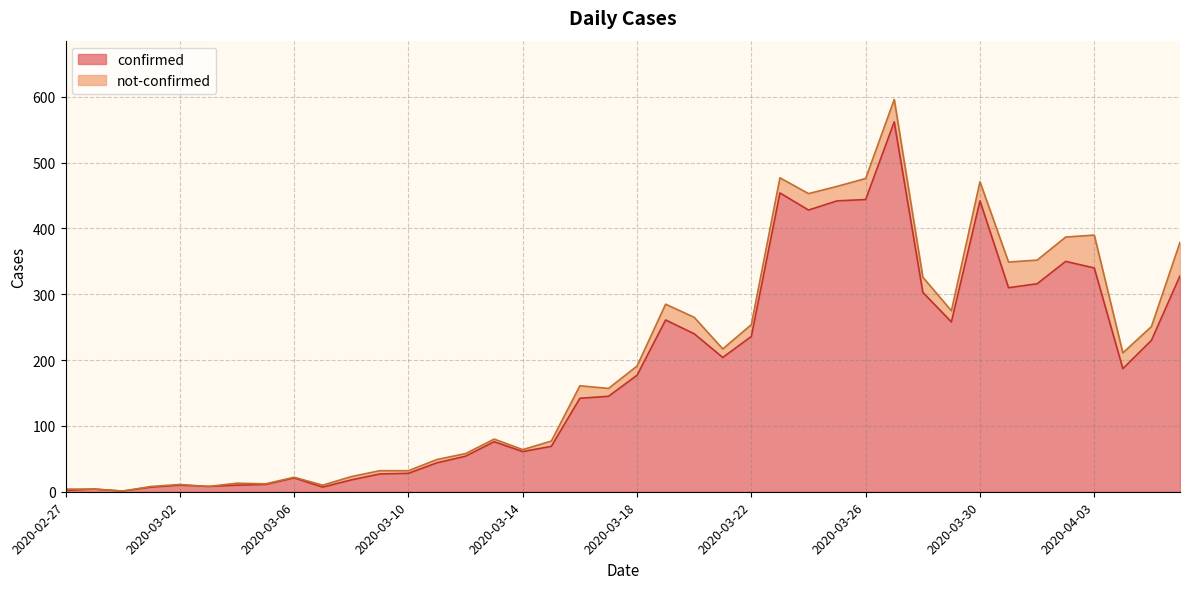

What is the difference between the maximum and minimum values?

561